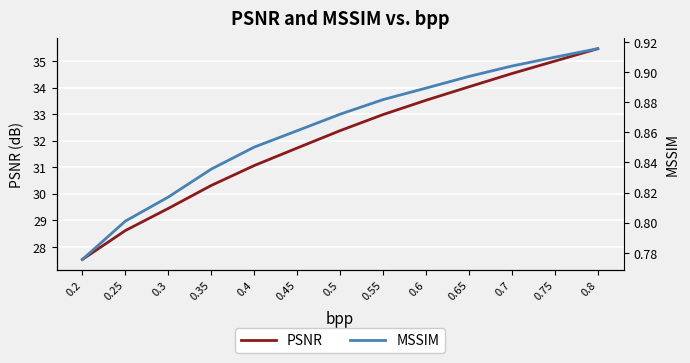

True or false: PSNR and MSSIM cross at least once.

False